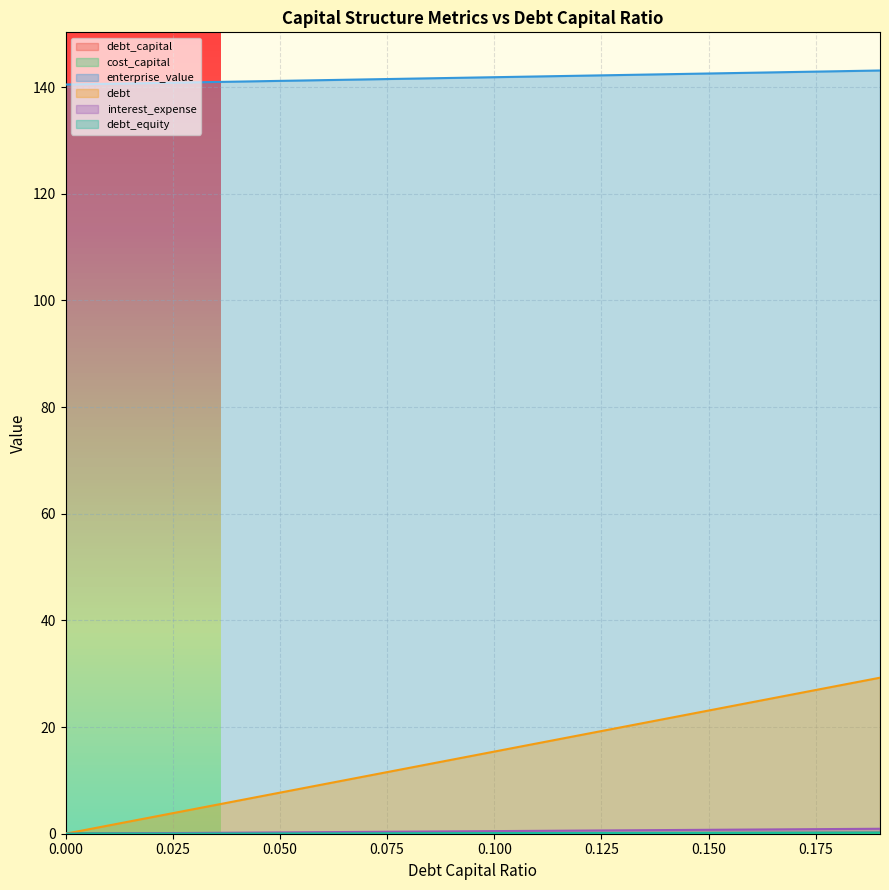

Which series ends up on top after the final intersection of interest_expense and cost_capital?

interest_expense